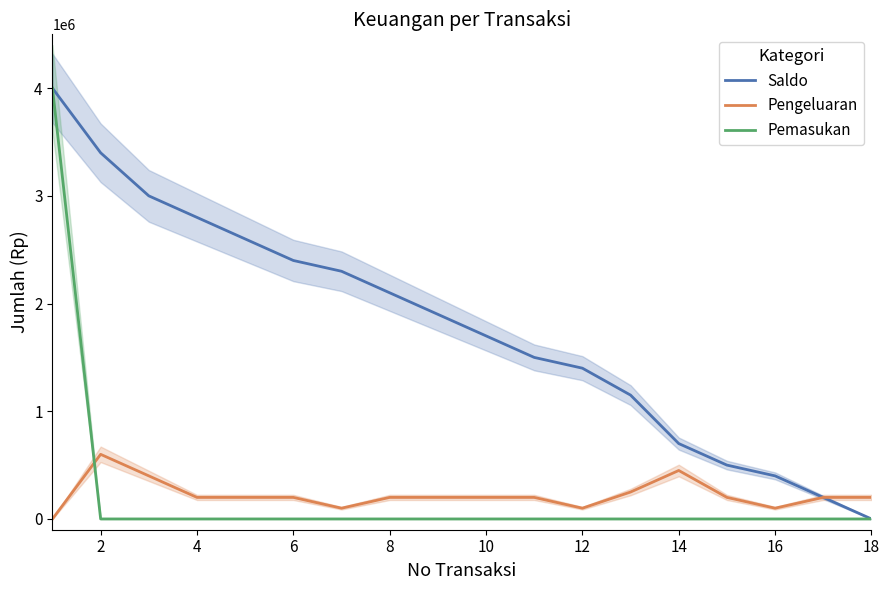

How many series are shown in this chart?

3